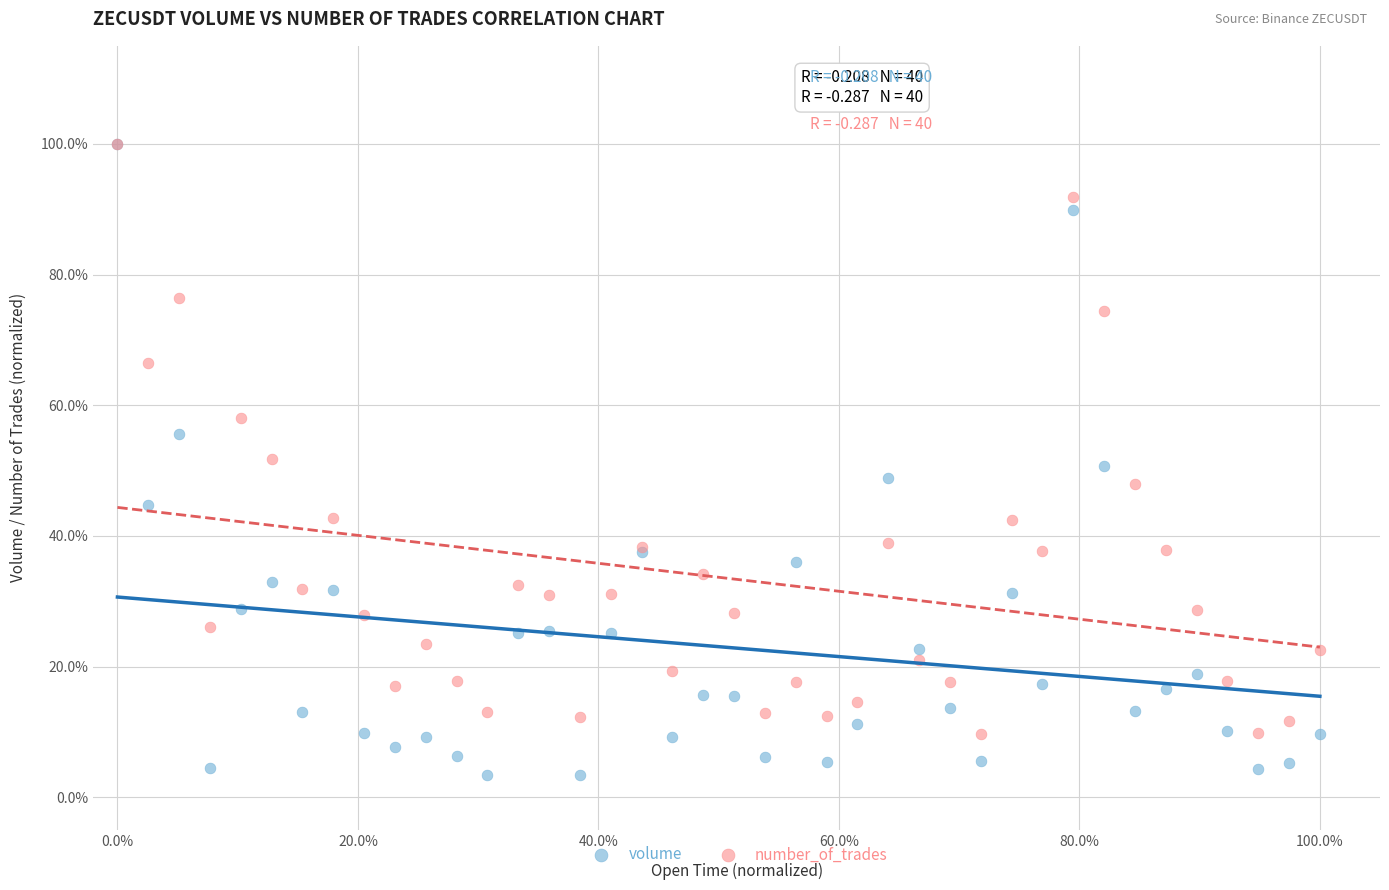

What are all the series names shown in the legend?

volume, number_of_trades